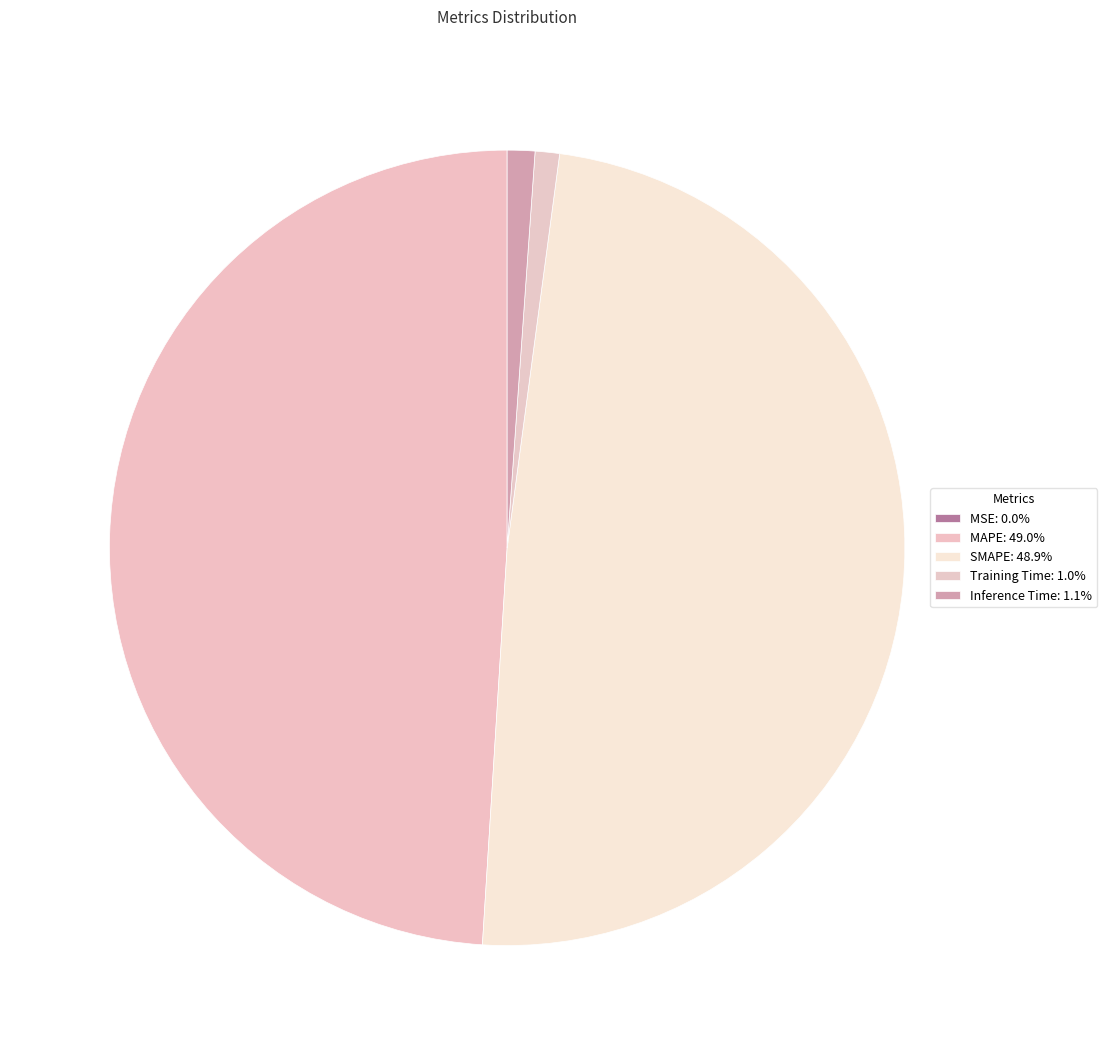

Is it true that Inference Time is 11% of the pie?

False